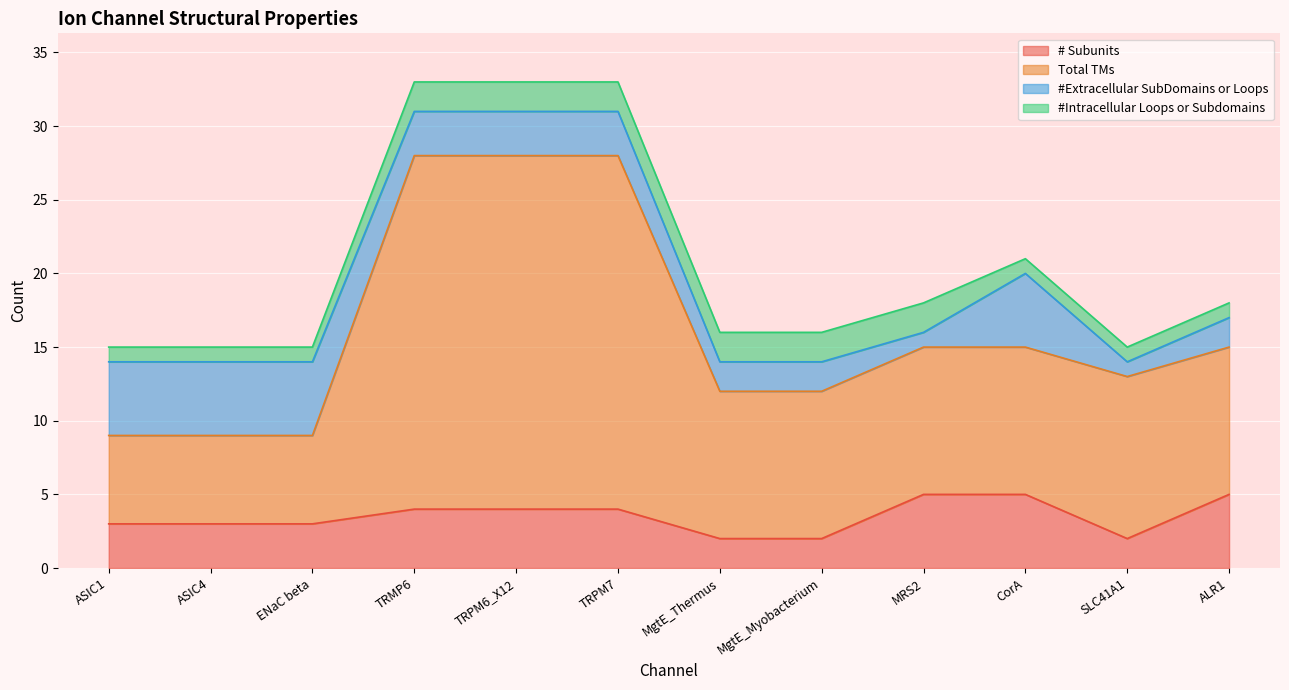

Does the chart display data point markers on the line(s)?

No